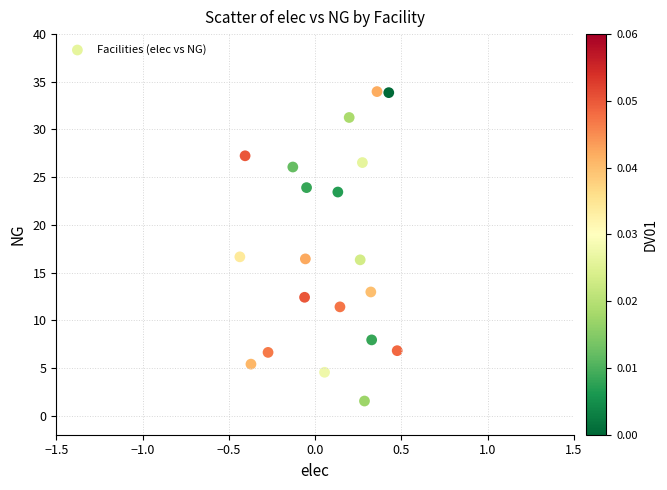

What is the range of Y values (max minus min)?

32.4